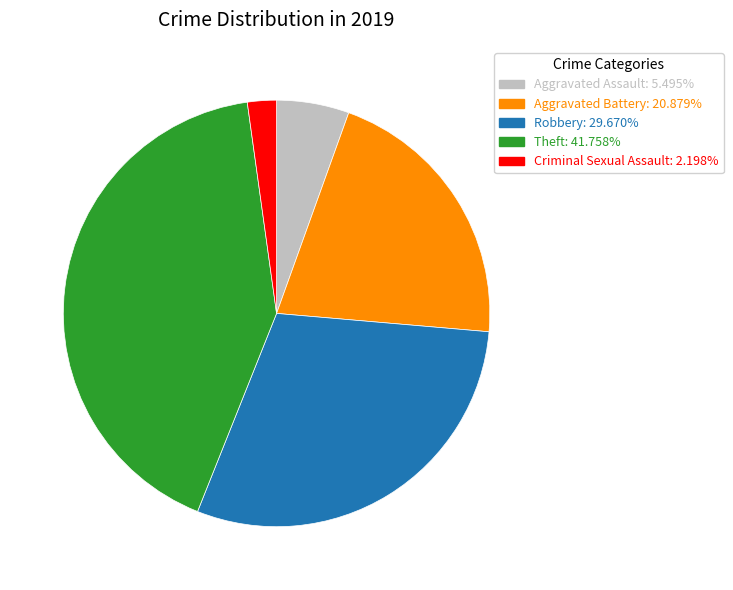

Approximately how many times larger is the value at Robbery: 29.670% compared to Theft: 41.758%?

0.7